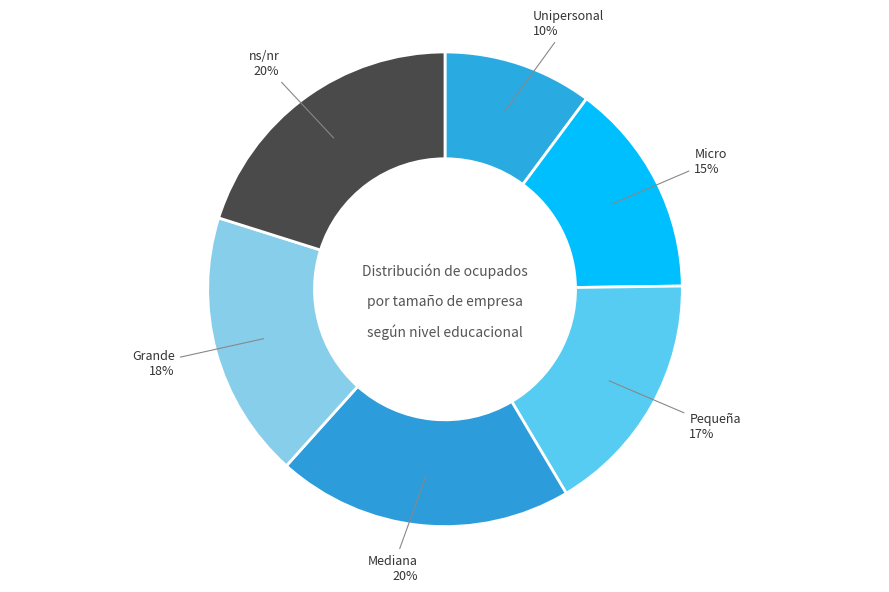

To the nearest percent, what percentage of the pie is Pequeña?

17%